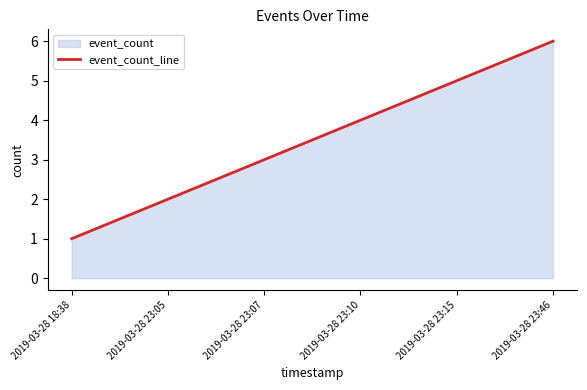

What is the average value?

4